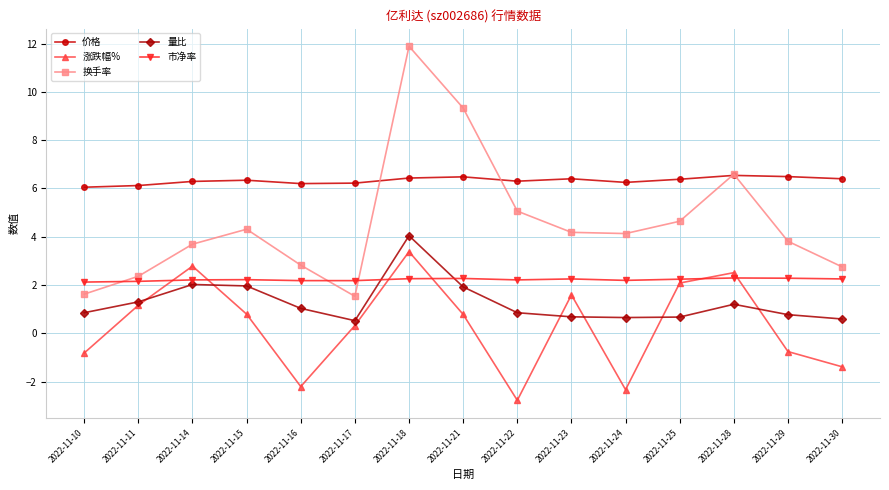

True or false: 涨跌幅% and 量比 cross at least once.

True